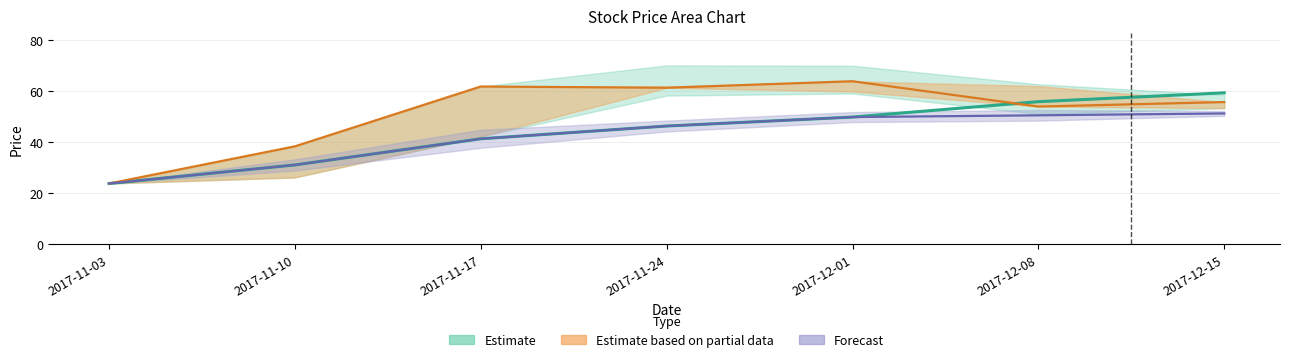

What is the label of the 6th point from the left?

2017-12-08